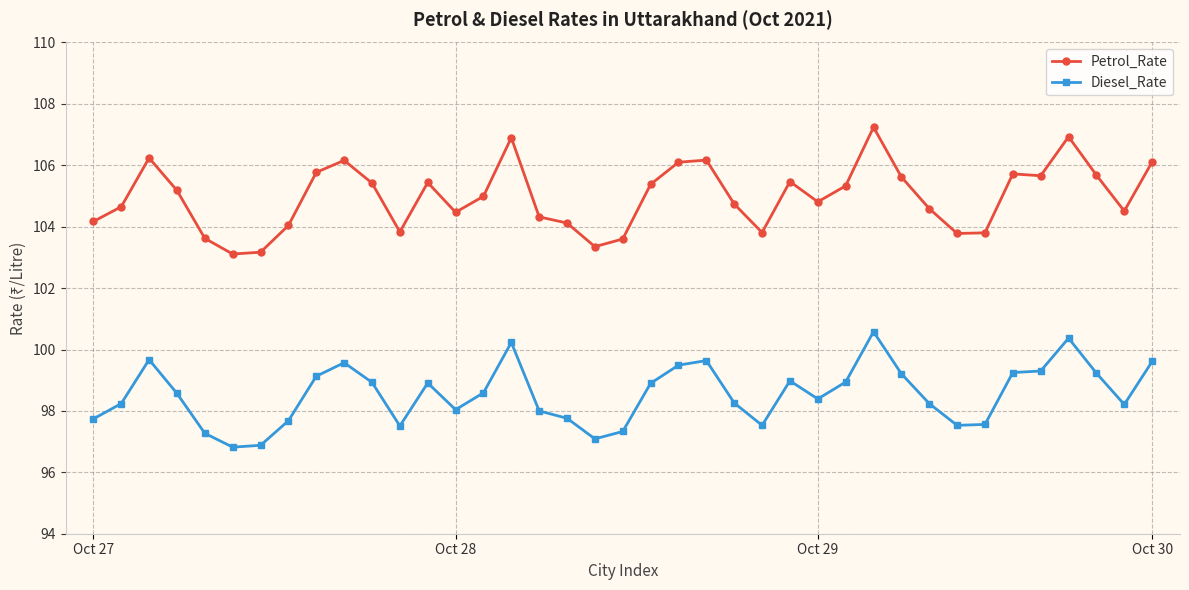

True or false: Petrol_Rate and Diesel_Rate intersect in this chart.

False